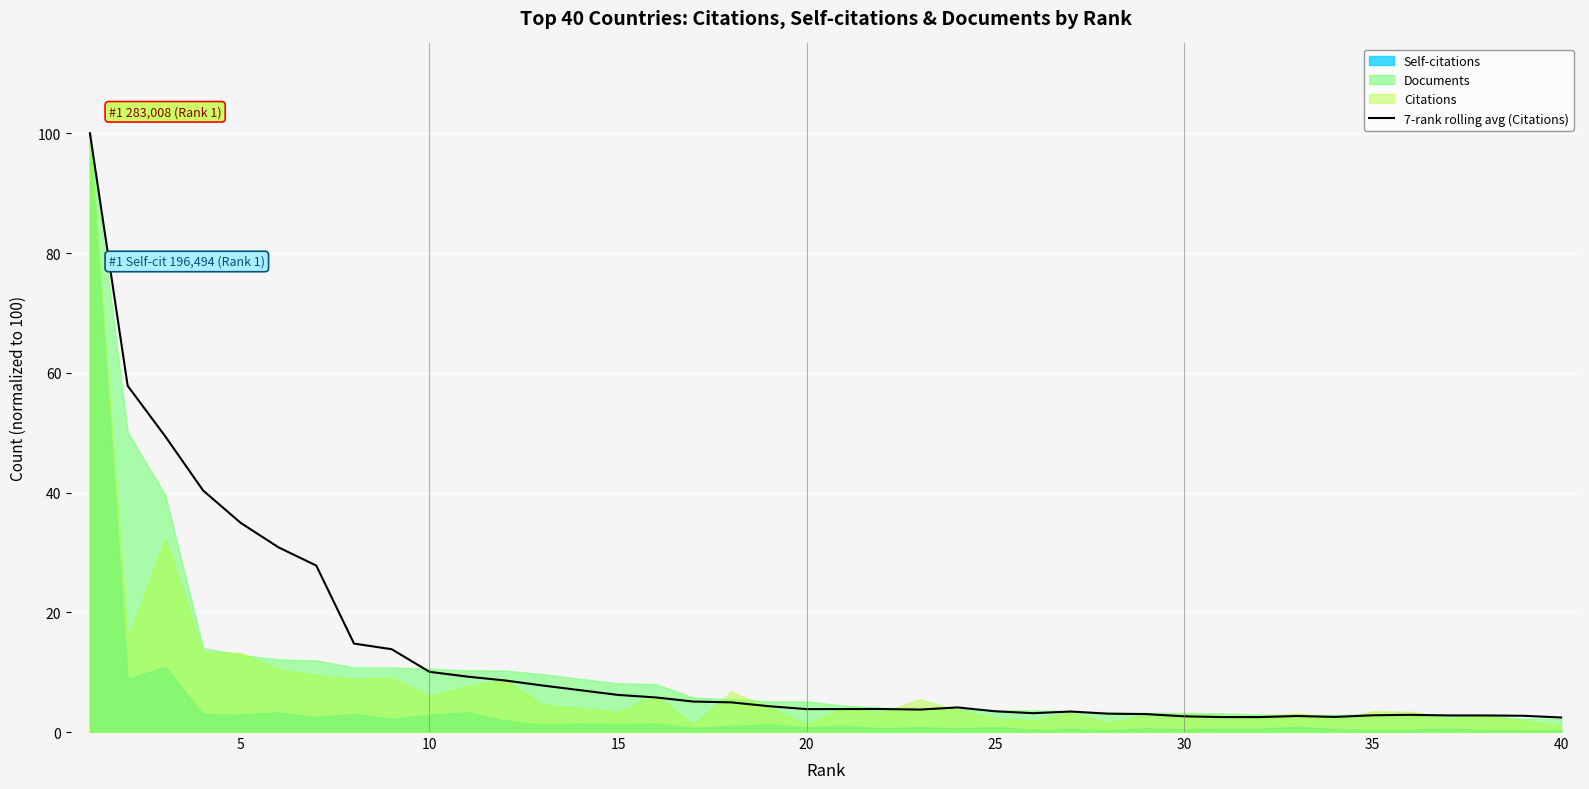

The 7-rank rolling avg (Citations) series shows 13.6 at 10. True or false?

False